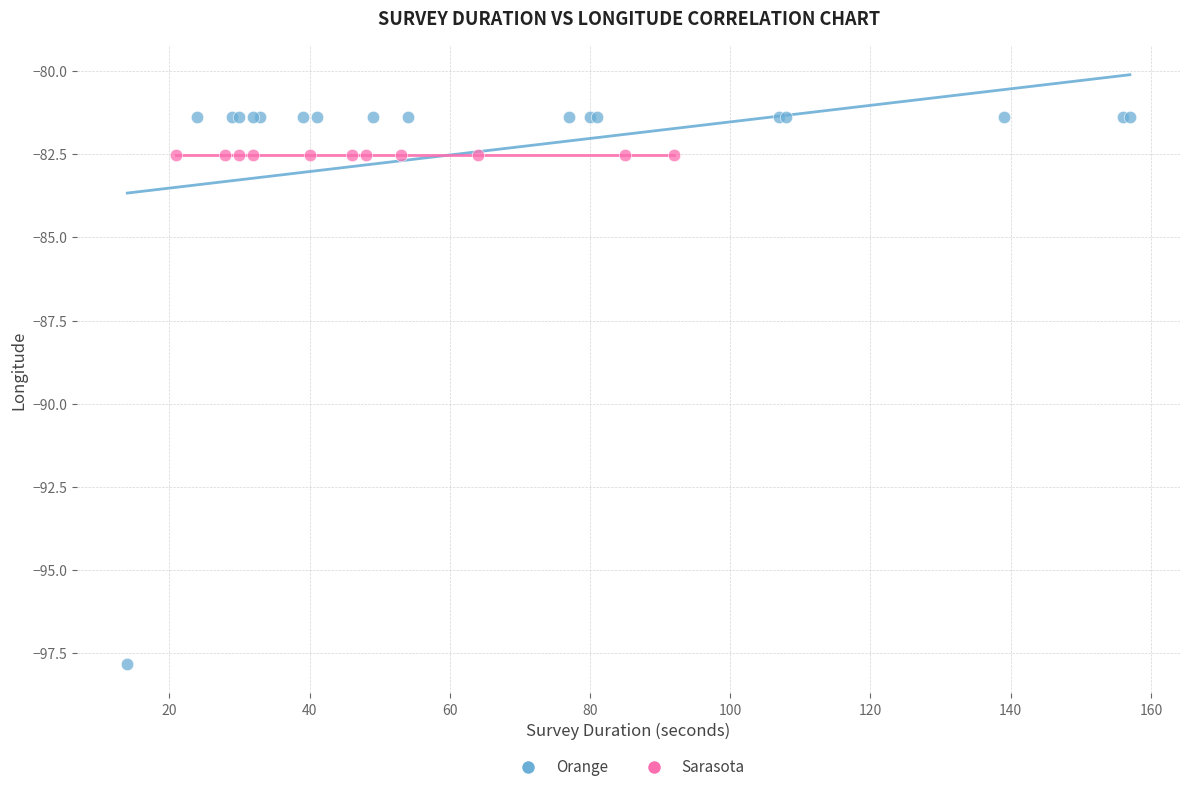

Which series contains the lowest Y value?

Orange